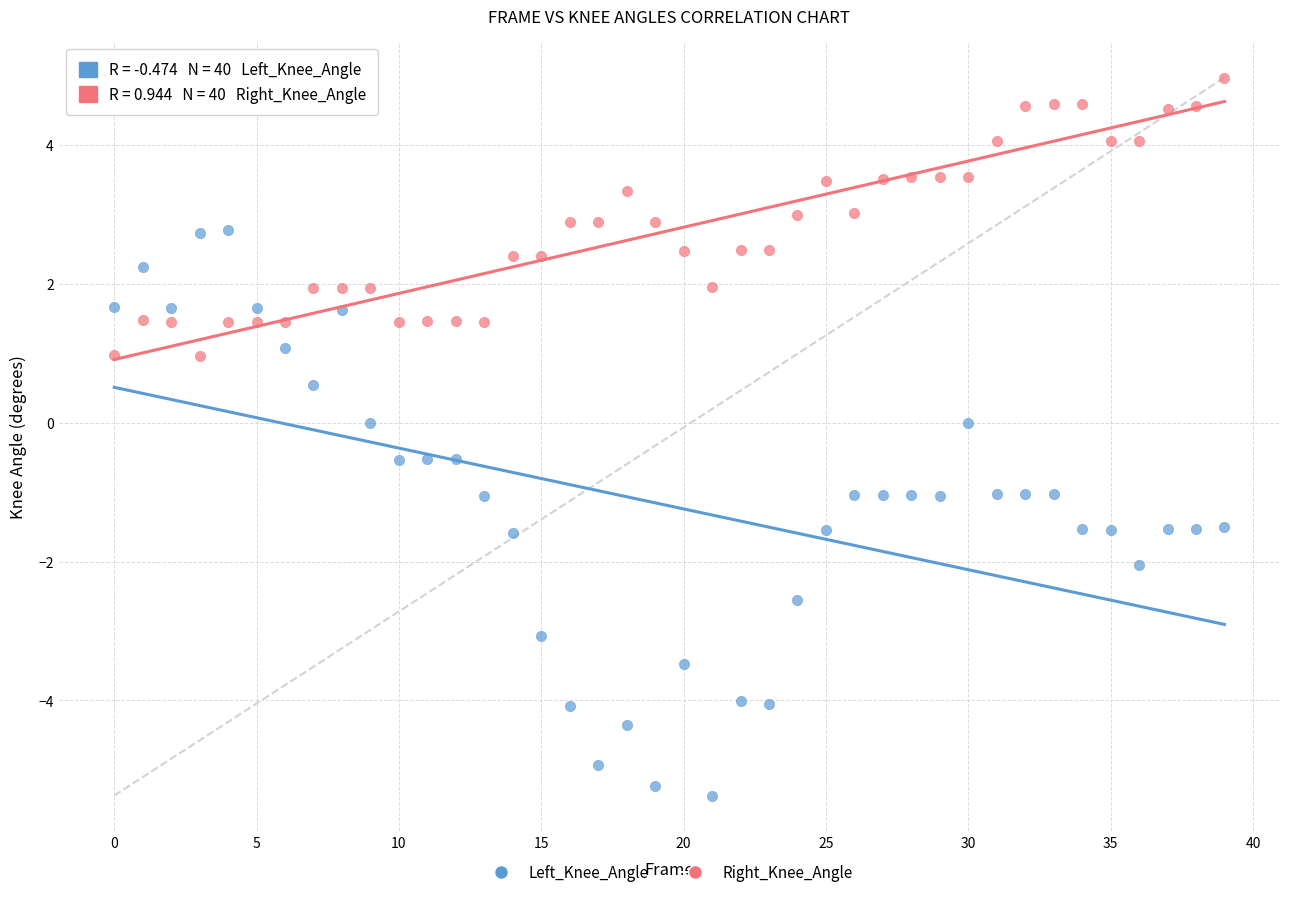

What are all the series names shown in the legend?

Left_Knee_Angle, Right_Knee_Angle